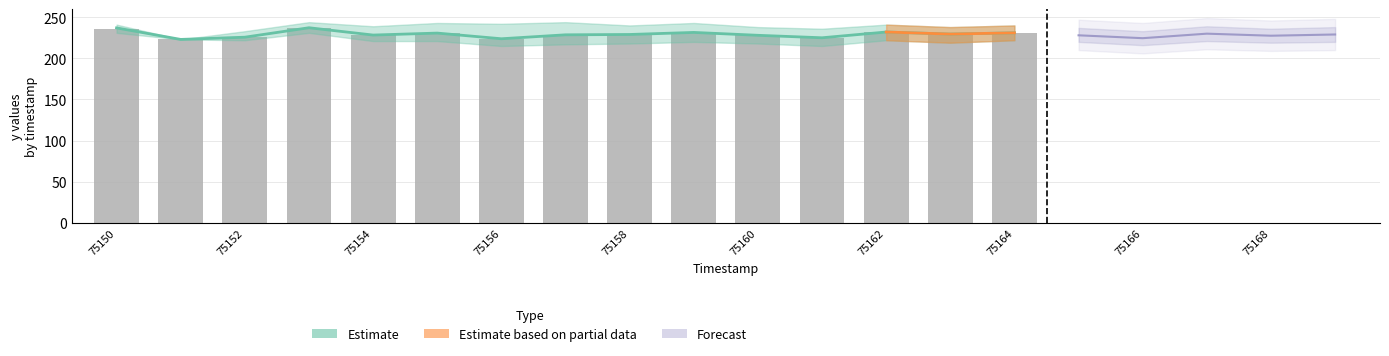

What is the average value?

229.3